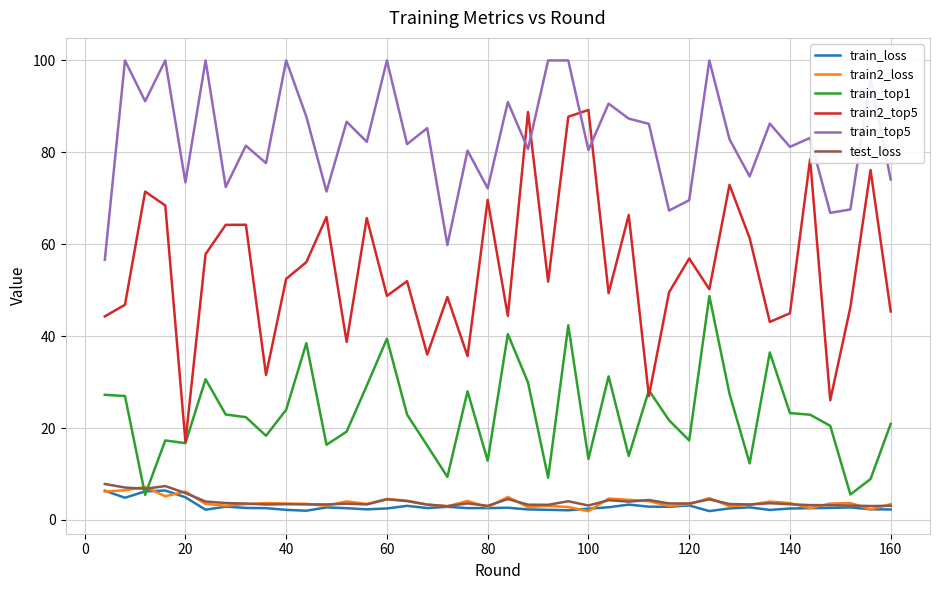

What is the minimum value for train_top1?

5.5